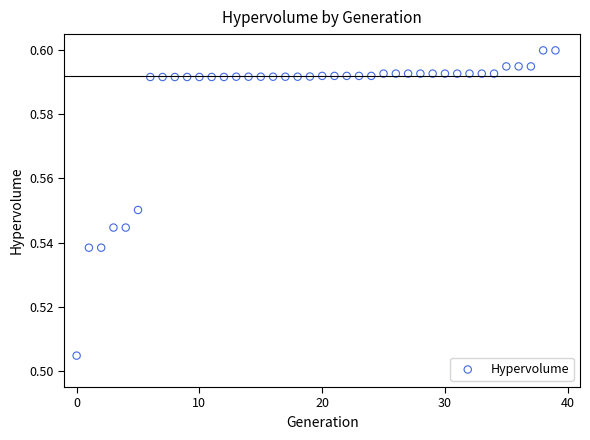

How many points are shown in the scatter plot?

40